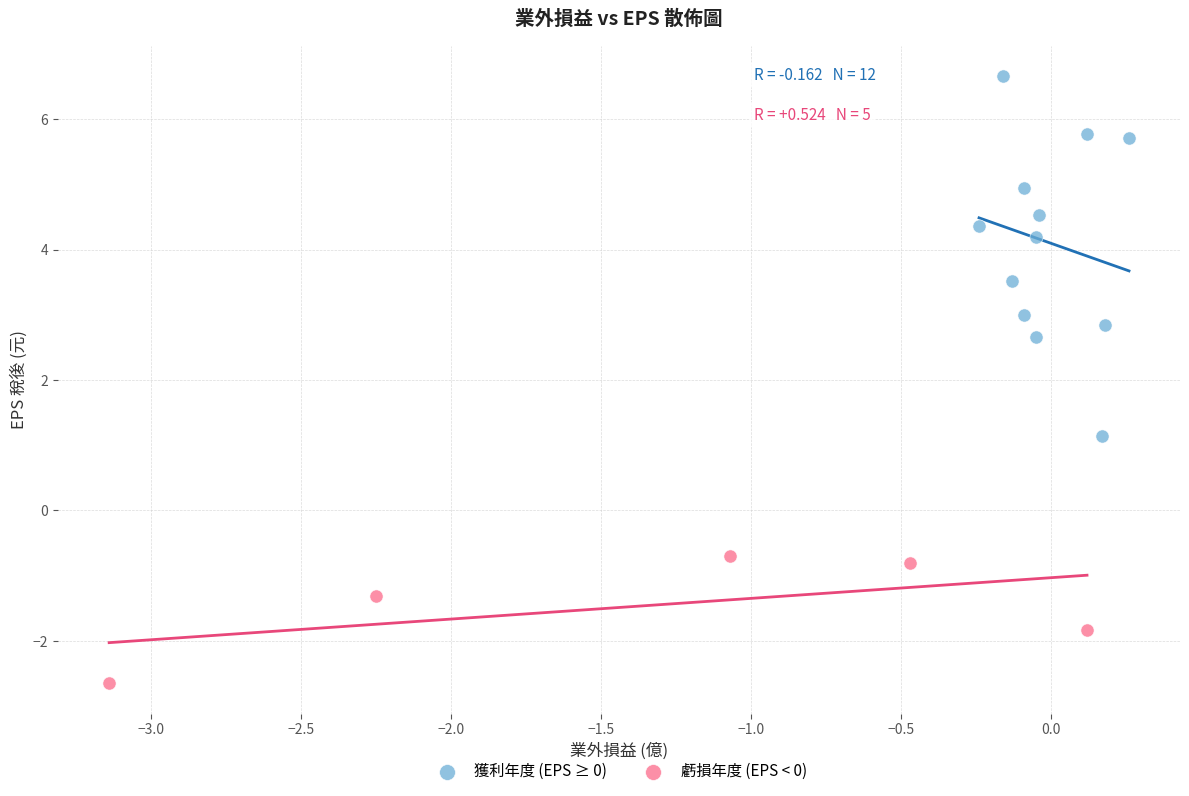

Which series reaches the maximum Y coordinate?

獲利年度 (EPS ≥ 0)